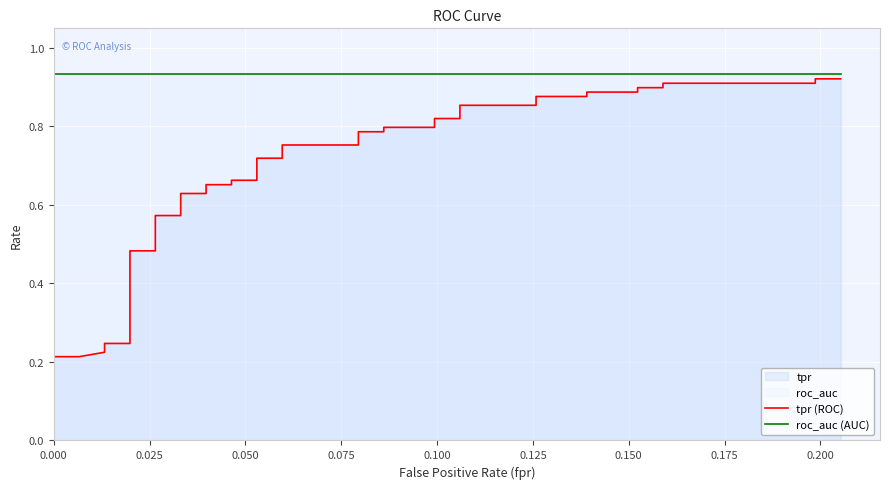

Reading left to right, list all the values displayed in this chart.

tpr (ROC): 0.2	0.2	0.2	0.2	0.2	0.2	0.3	0.3	0.5	0.5	0.6	0.6	0.6	0.6	0.7	0.7	0.7	0.7	0.7	0.7	0.8	0.8	0.8	0.8	0.8	0.8	0.8	0.8	0.9	0.9	0.9	0.9	0.9	0.9	0.9	0.9	0.9	0.9	0.9	0.9
roc_auc (AUC): 0.9	0.9	0.9	0.9	0.9	0.9	0.9	0.9	0.9	0.9	0.9	0.9	0.9	0.9	0.9	0.9	0.9	0.9	0.9	0.9	0.9	0.9	0.9	0.9	0.9	0.9	0.9	0.9	0.9	0.9	0.9	0.9	0.9	0.9	0.9	0.9	0.9	0.9	0.9	0.9